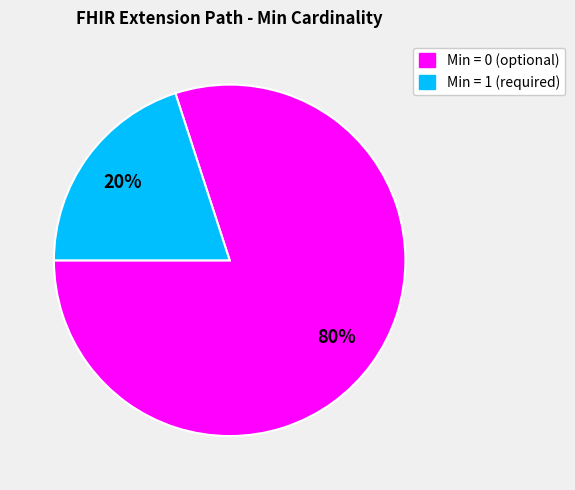

To the nearest percent, what is the average slice percentage?

50%